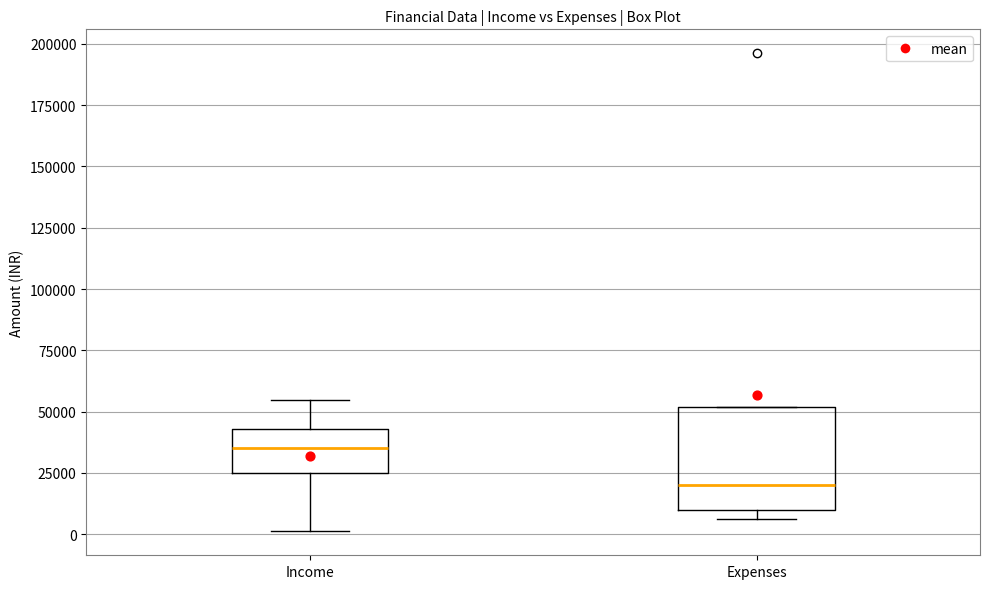

Where does the lower whisker of the box for Income end on the y-axis? The values are not printed on the chart, so give them approximately, as read against the axis.

0